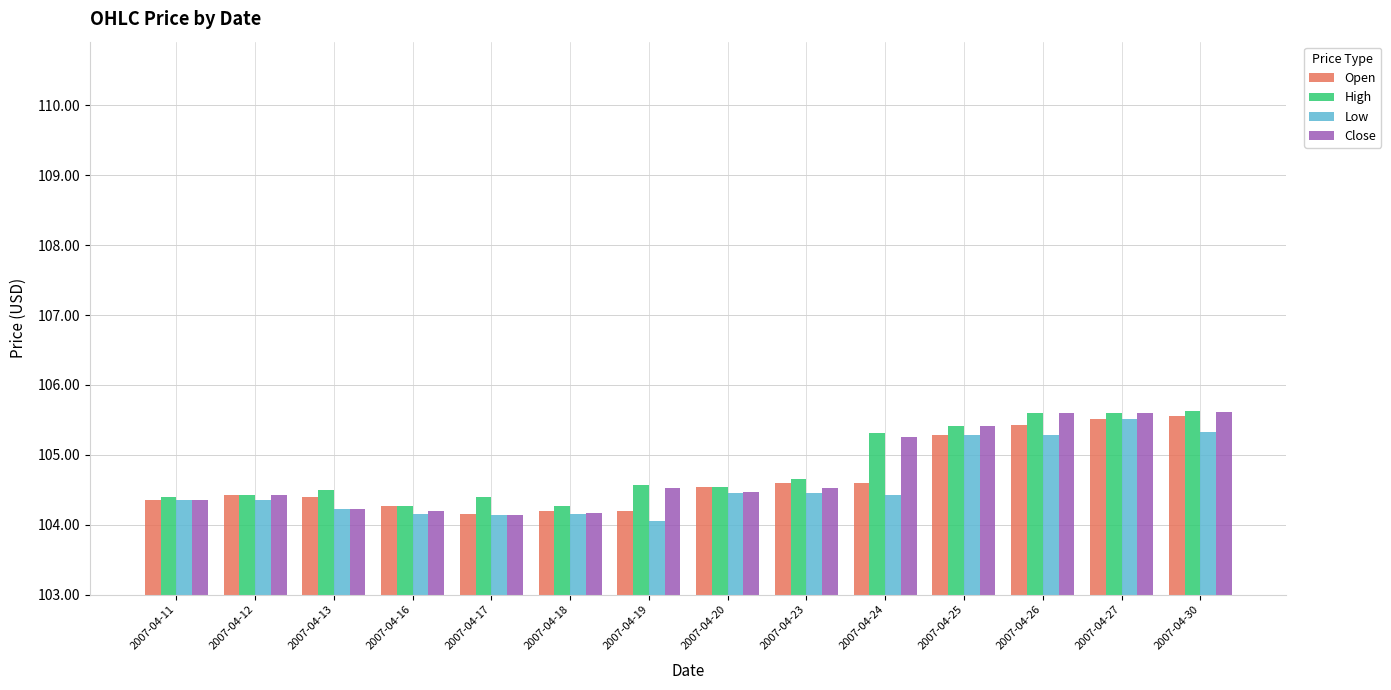

Is the value of Open at 2007-04-25 greater than the value of Low at 2007-04-11?

Yes